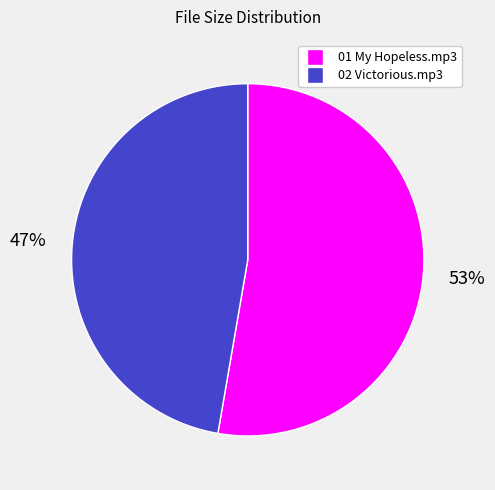

What is the smallest slice in the pie chart?

02 Victorious.mp3